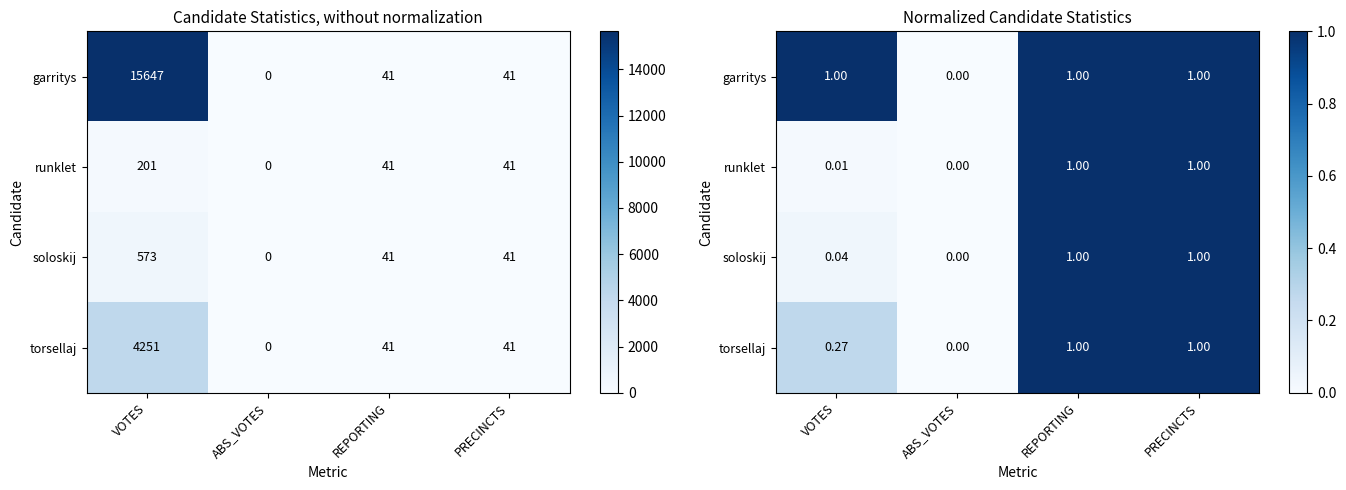

What is the difference between the highest and lowest values at VOTES?

1.0